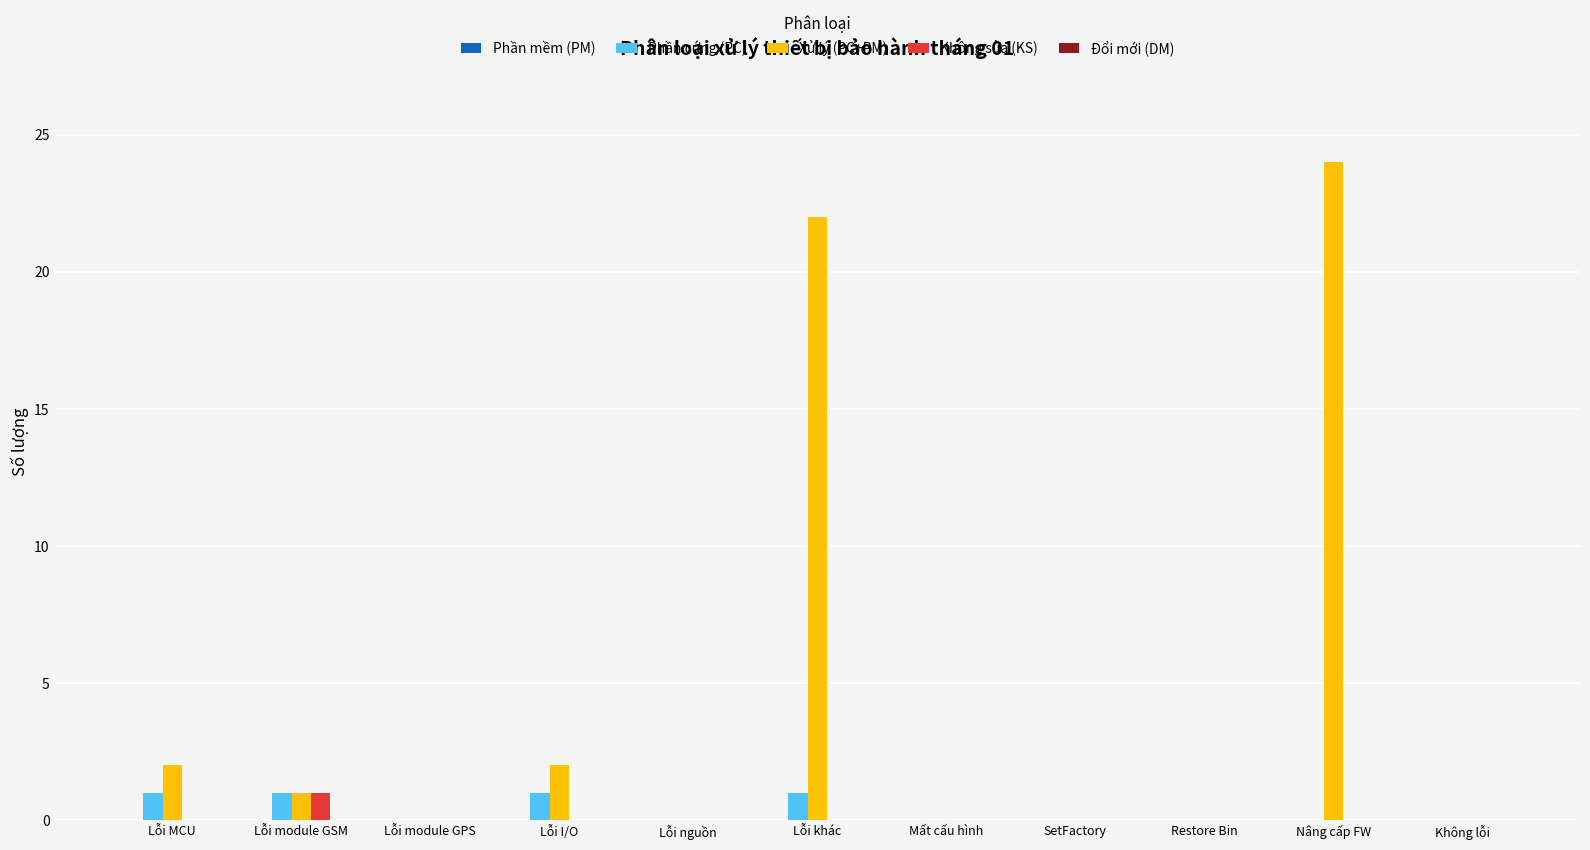

The value of Phần cứng (PC) at Lỗi nguồn is 1. True or false?

False